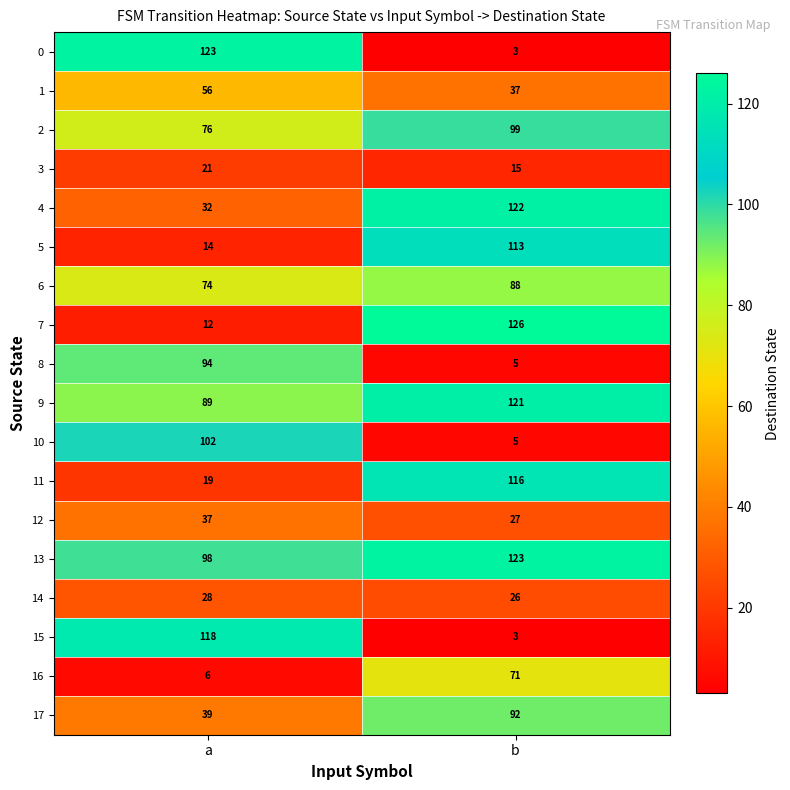

What is the difference between the maximum and minimum values in the 8 series?

89